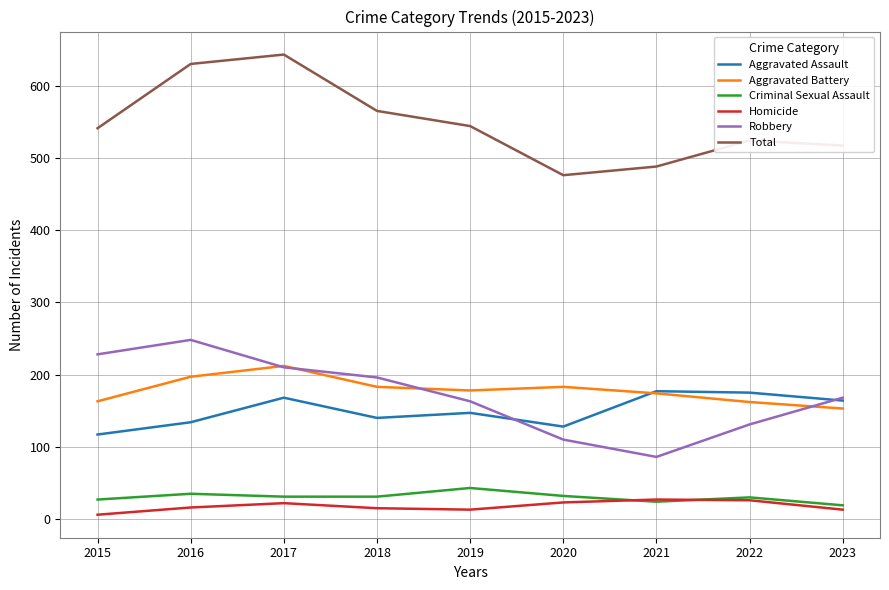

Does the chart display data point markers on the line(s)?

No